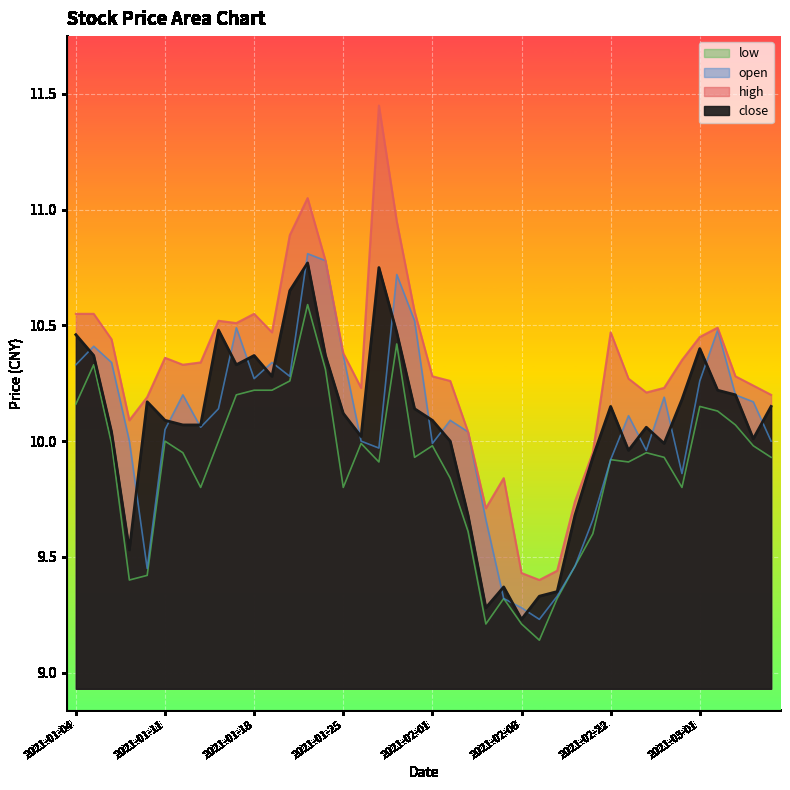

What is the difference between the maximum and minimum values in the low series?

1.4